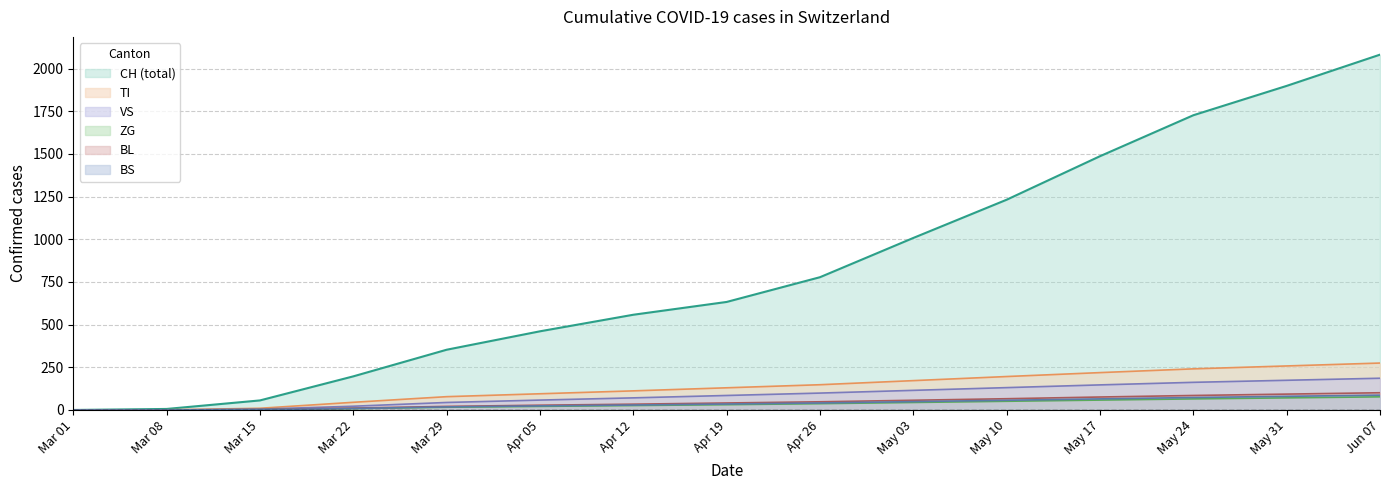

Which series has the largest range (max minus min)?

CH (total)